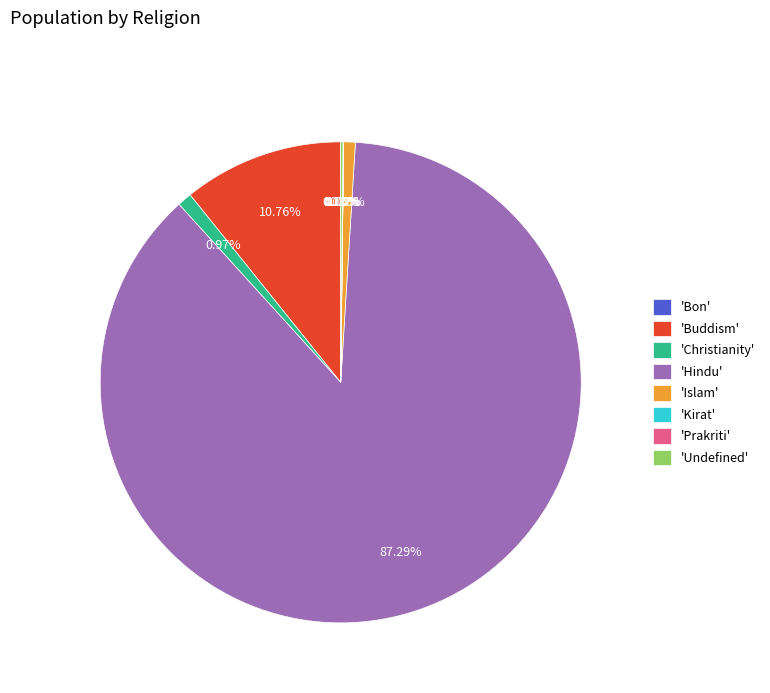

Which category accounts for the majority?

'Hindu'